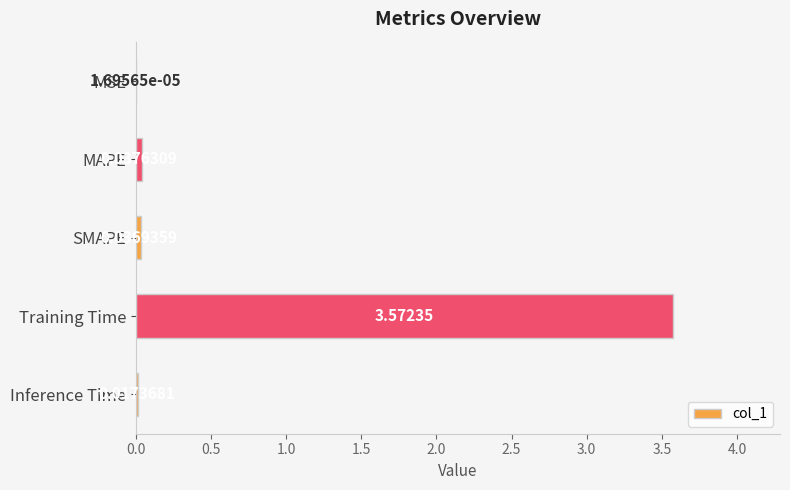

Where is the data nearest to the value 1?

MAPE